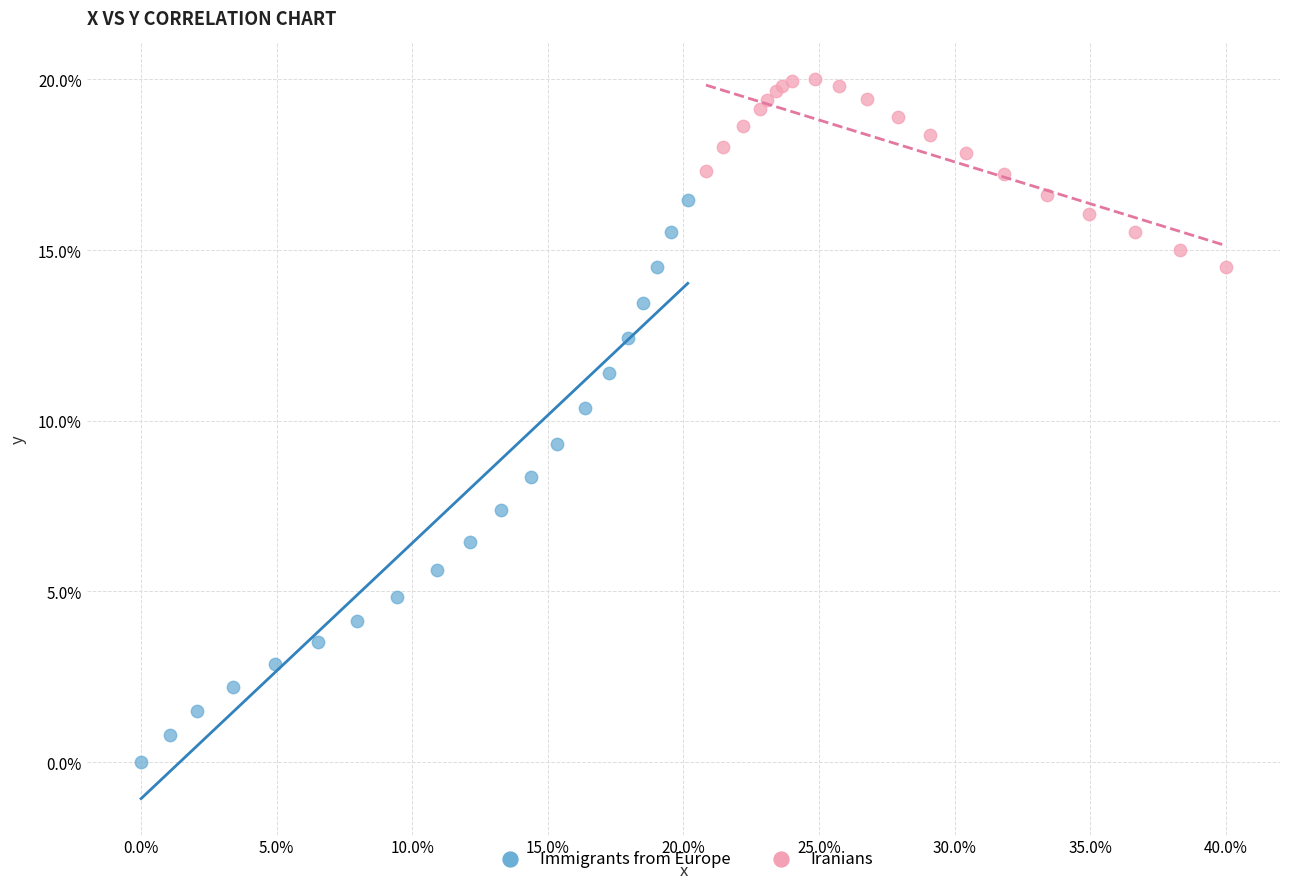

Which series contains the lowest Y value?

Immigrants from Europe